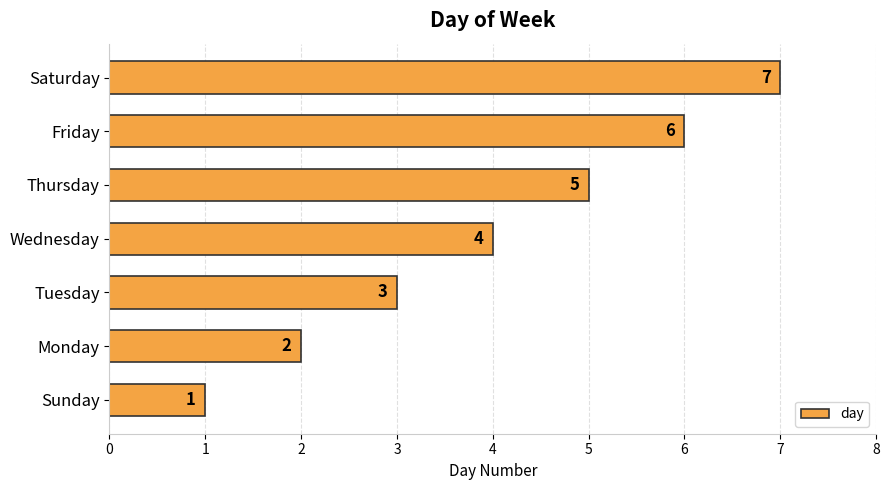

True or false: the data shows 5 at Tuesday.

False